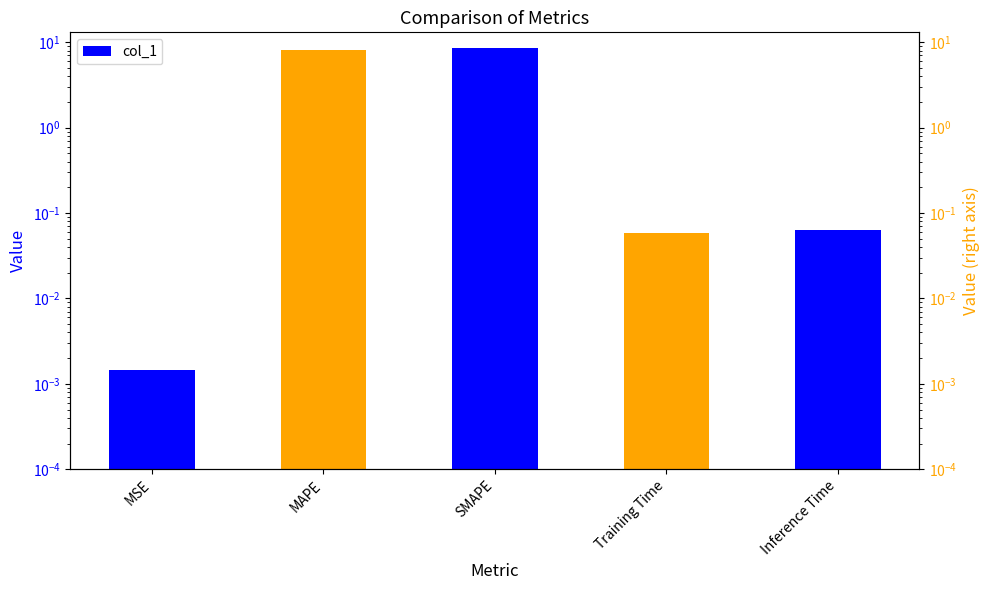

Reading left to right, extract all data points from this chart.

MSE=0.0	MAPE=8.1	SMAPE=8.5	Training Time=0.1	Inference Time=0.1